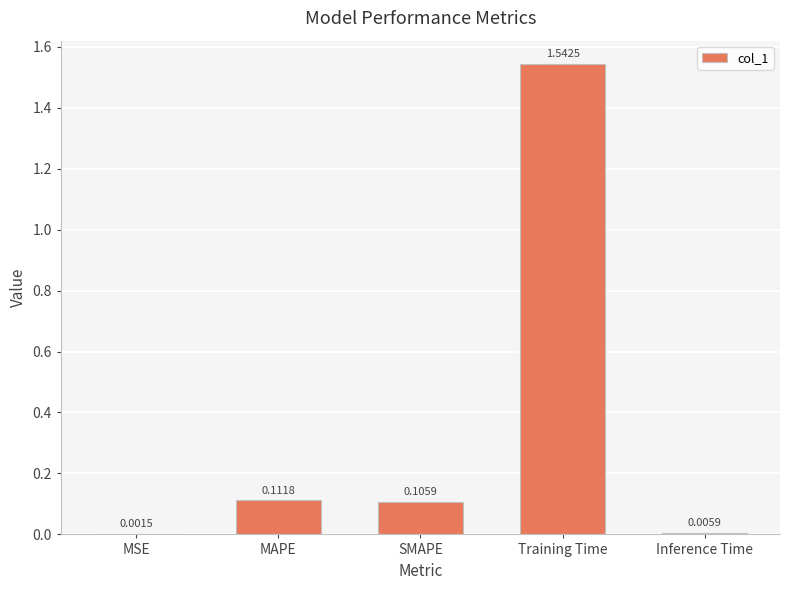

What is the sum of the values at SMAPE and Training Time?

1.6